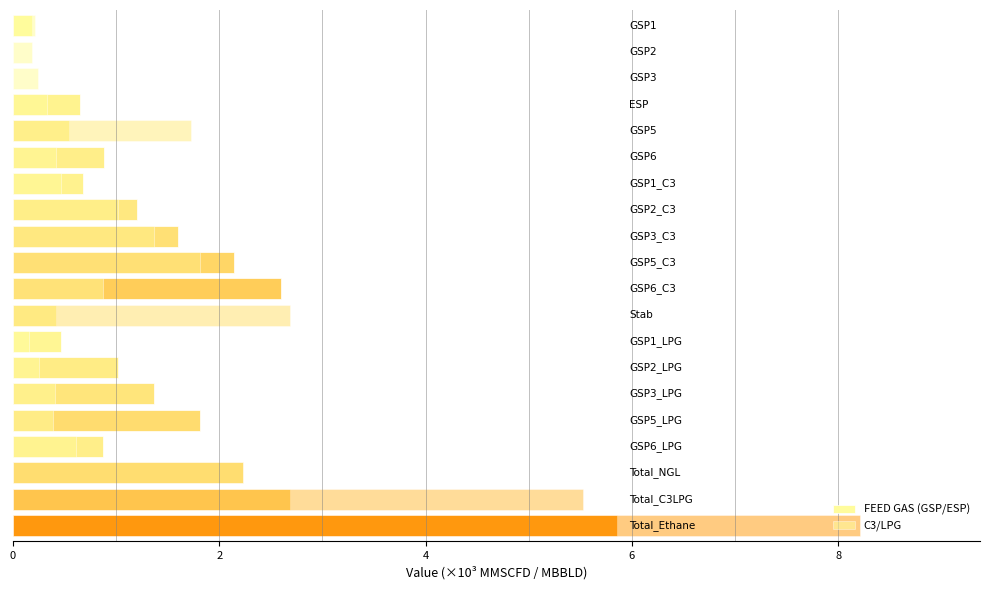

At how many categories does at least one series exceed 1?

12